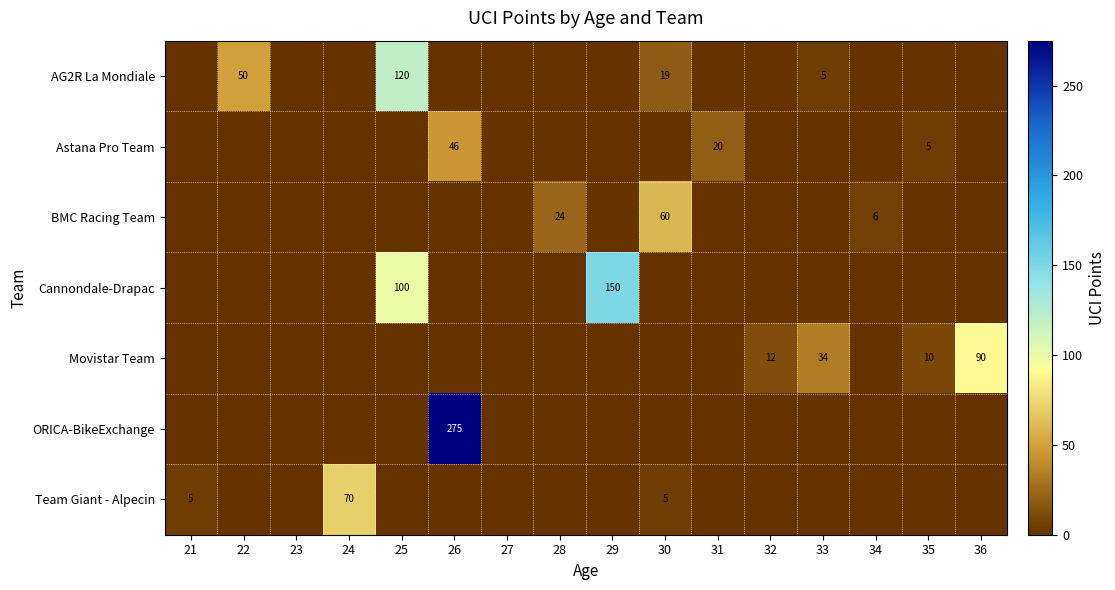

True or false: Movistar Team has a value of 58 at 28.

False